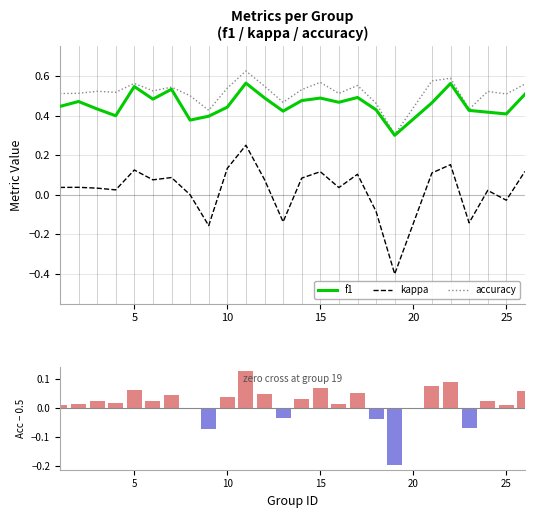

What is the difference between the f1 values at 5 and 2?

0.1